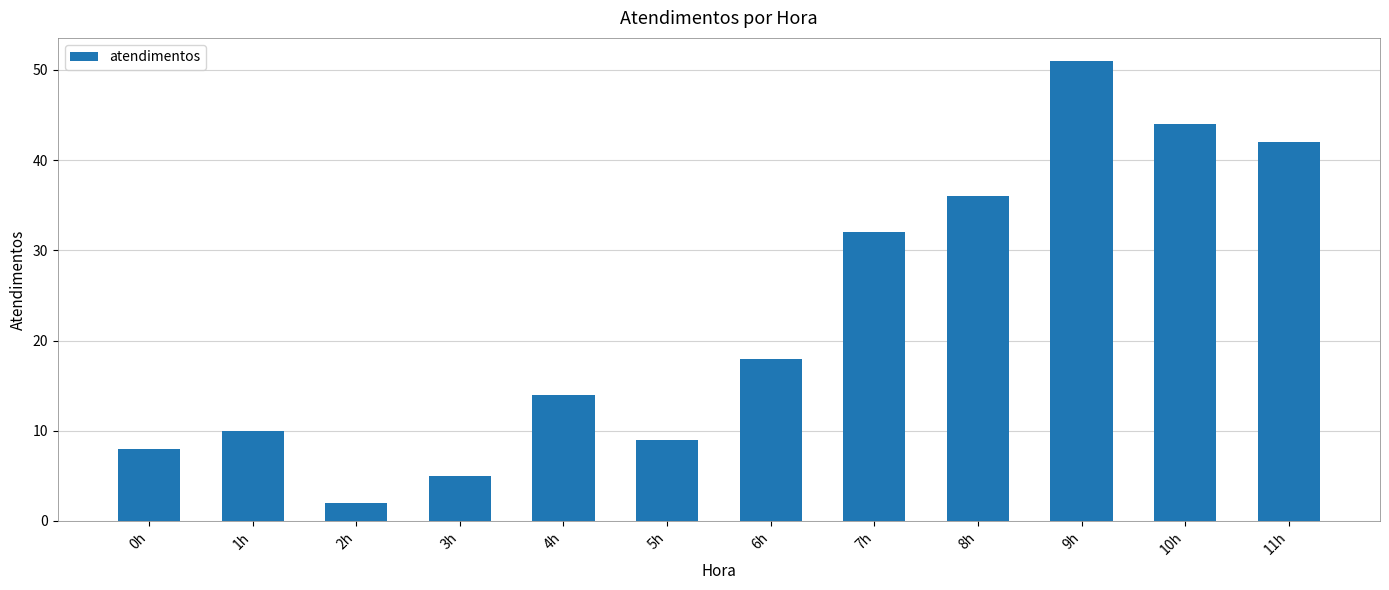

What is the value of the 7th bar from the left?

18